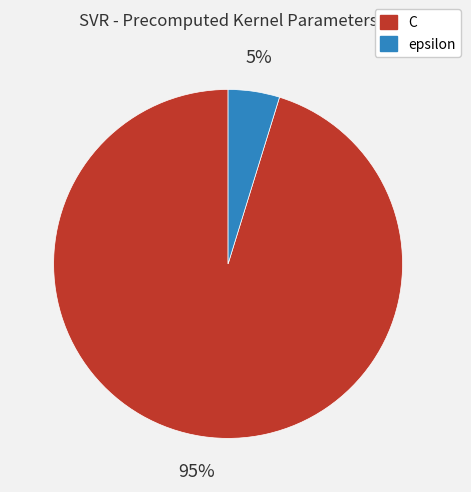

Do C and epsilon together represent more than half of the pie?

Yes